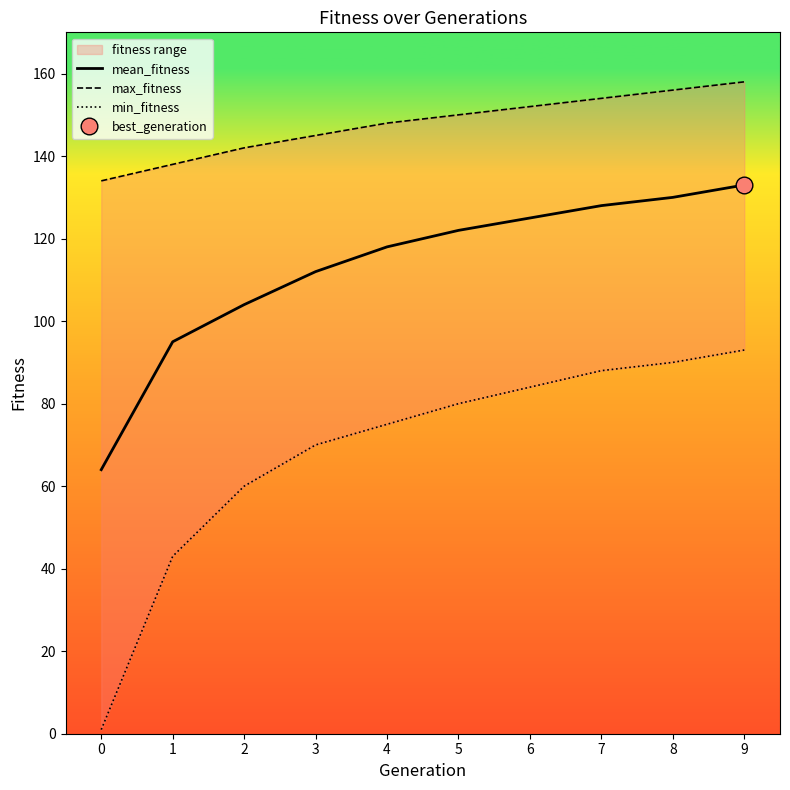

How many lines are shown in the chart?

3